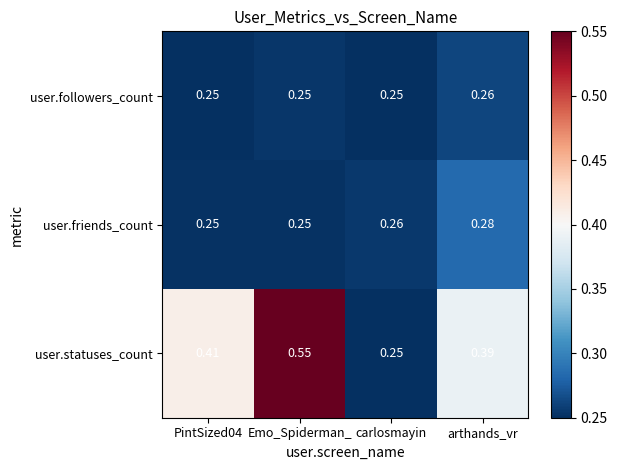

Which series has the largest range (max minus min)?

user.statuses_count